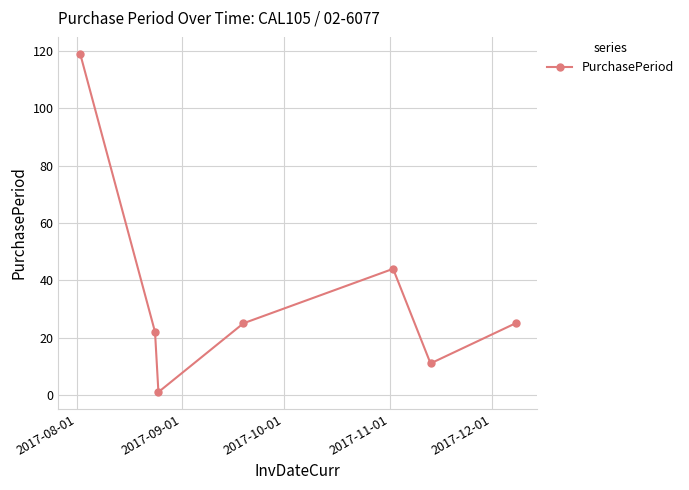

What is the average value?

35